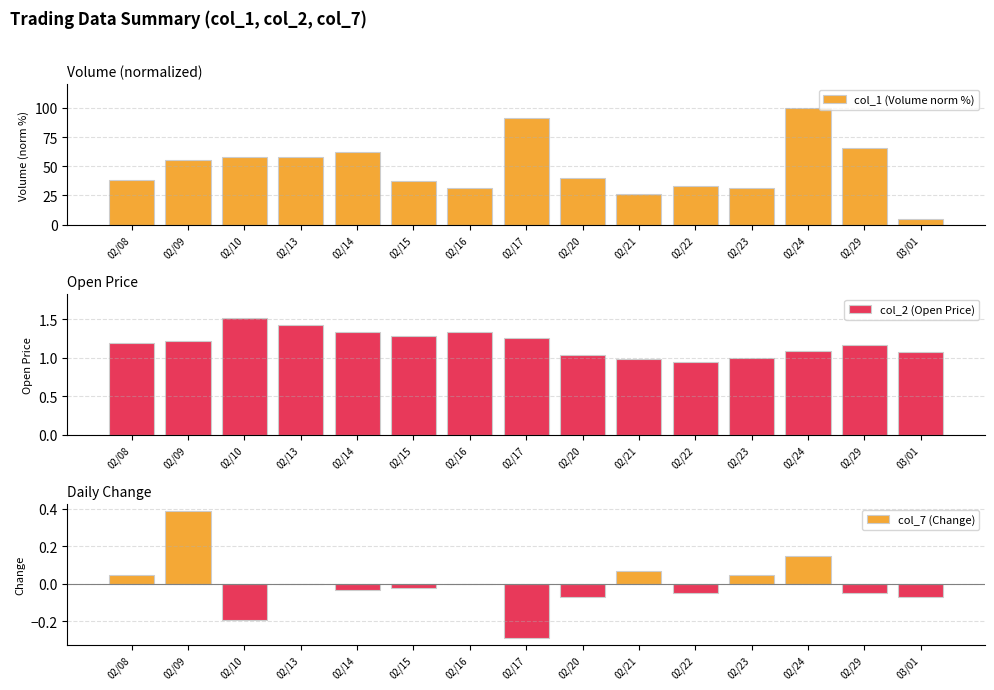

What is the label of the 10th bar from the left?

02/21